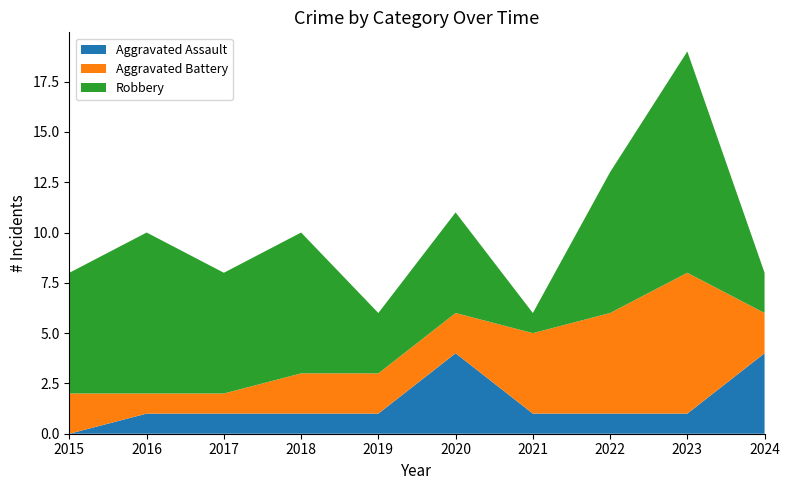

Reading left to right, list all the values displayed in this chart.

Aggravated Assault: 2015=0	2016=1	2017=1	2018=1	2019=1	2020=4	2021=1	2022=1	2023=1	2024=4
Aggravated Battery: 2015=2	2016=1	2017=1	2018=2	2019=2	2020=2	2021=4	2022=5	2023=7	2024=2
Robbery: 2015=6	2016=8	2017=6	2018=7	2019=3	2020=5	2021=1	2022=7	2023=11	2024=2